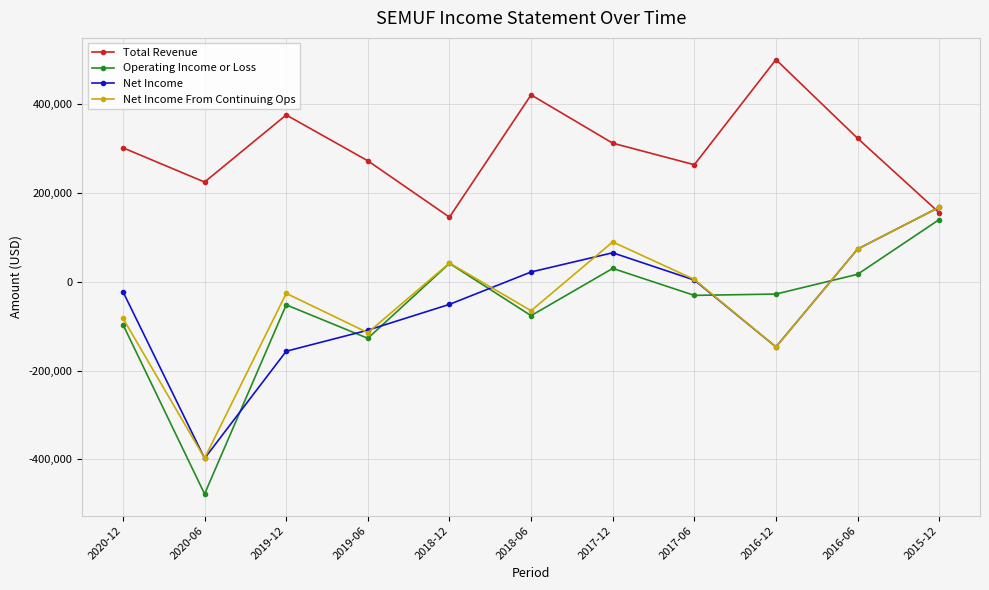

What is the highest value of the Operating Income or Loss series?

139700